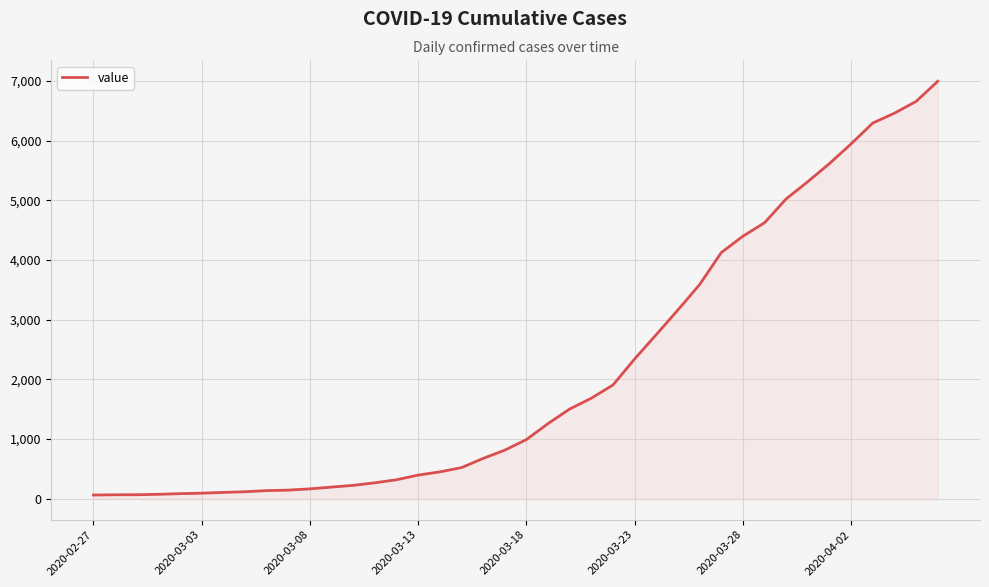

What is the maximum value shown in the chart?

6995